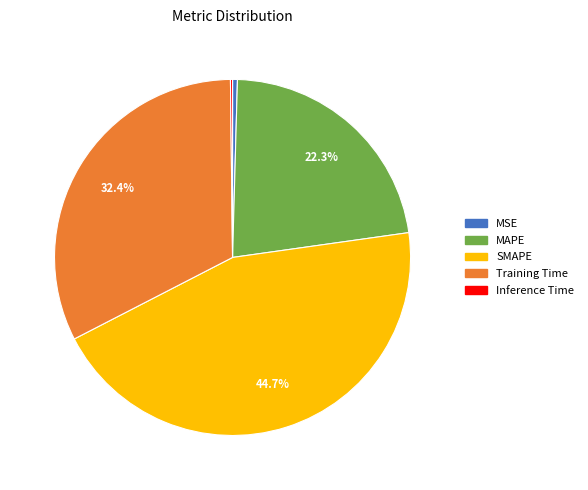

What is the total percentage of MAPE and Training Time?

54.7%